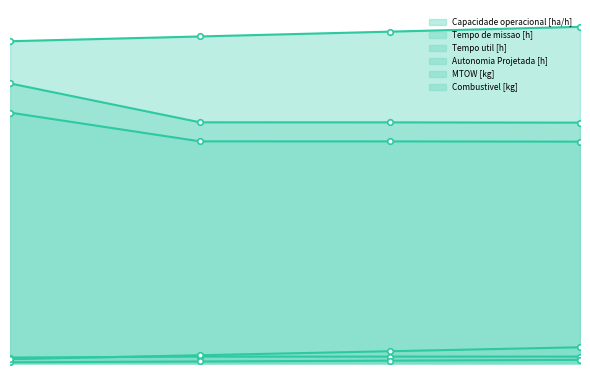

Reading left to right, list all the values displayed in this chart.

Capacidade operacional [ha/h]: 1.4	1.7	1.7	1.7
Tempo de missao [h]: 70.2	60.5	60.5	60.4
Tempo util [h]: 62.9	55.7	55.7	55.6
Autonomia Projetada [h]: 0.2	0.4	0.6	0.8
MTOW [kg]: 80.8	82.0	83.2	84.5
Combustivel [kg]: 1.0	2.0	3.0	4.0